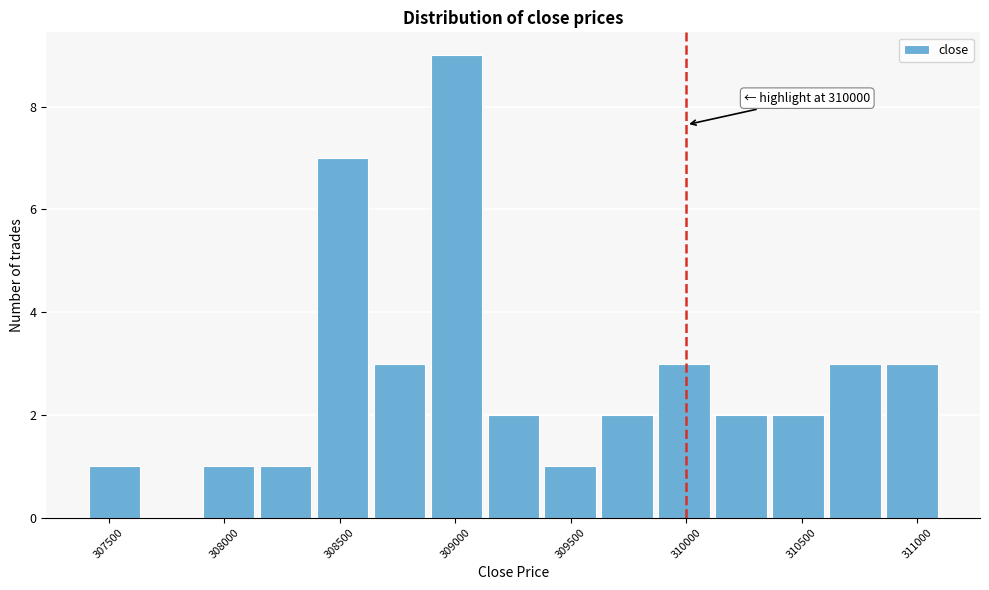

Over which range of the x-axis is the bar tallest?

308900 to 309150